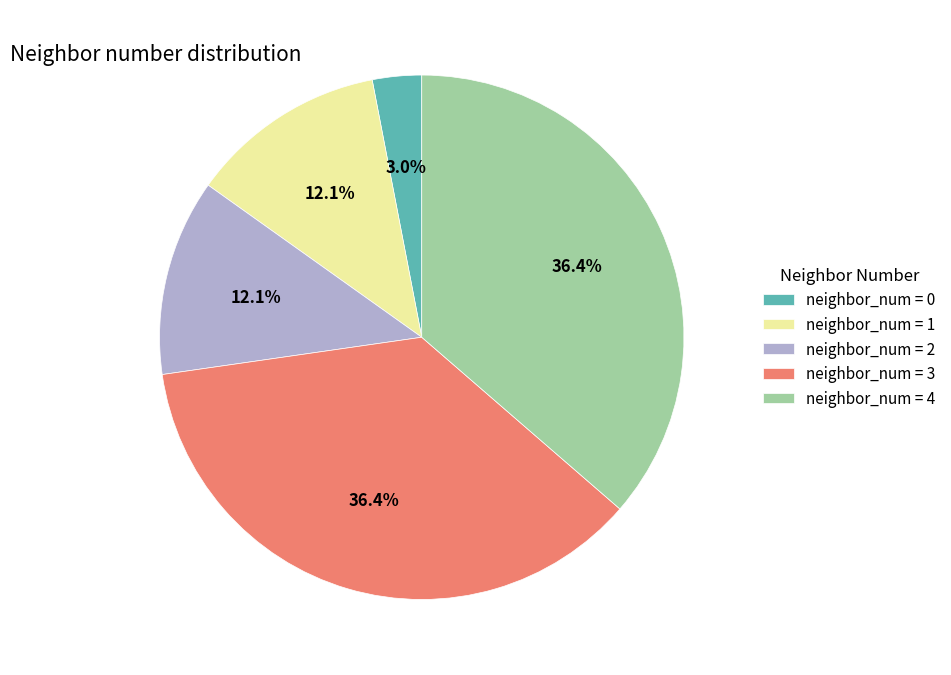

Is there any slice that represents more than half of the pie?

No